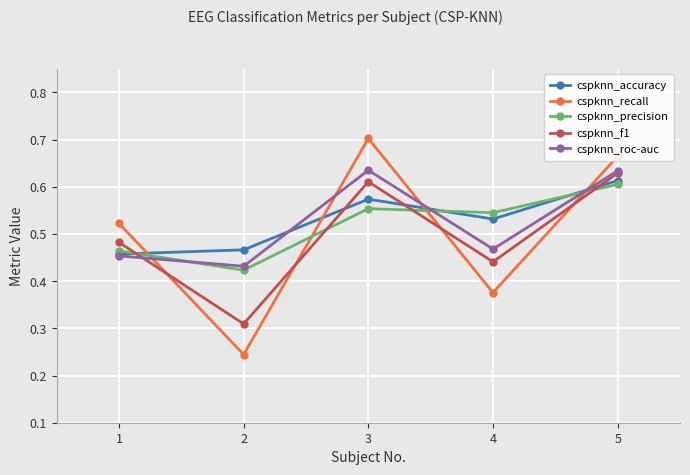

How many cspknn_accuracy values are between 0 and 1?

5